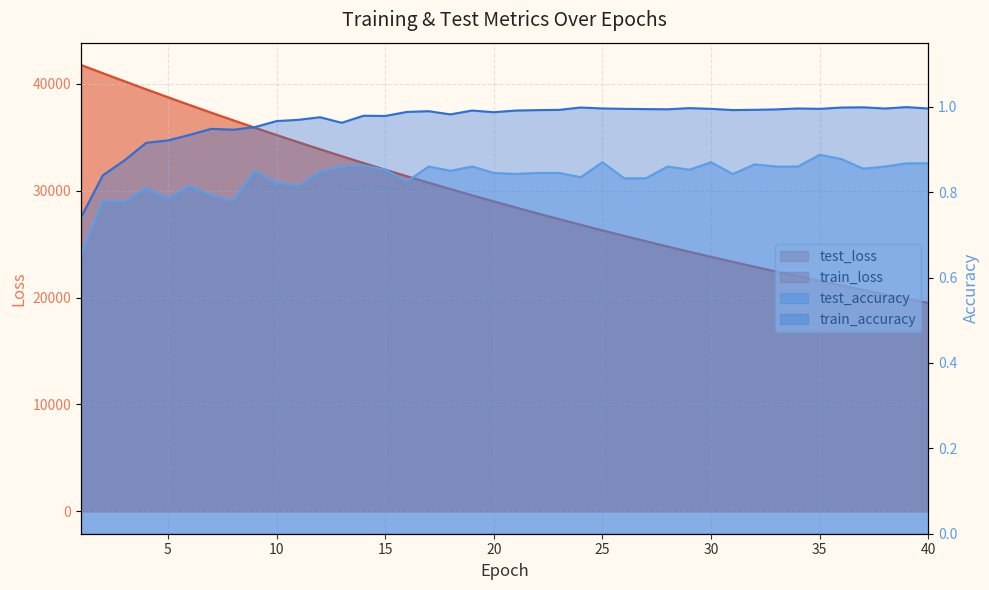

List the series in order of their peak value, lowest first.

test_accuracy, train_accuracy, train_loss, test_loss